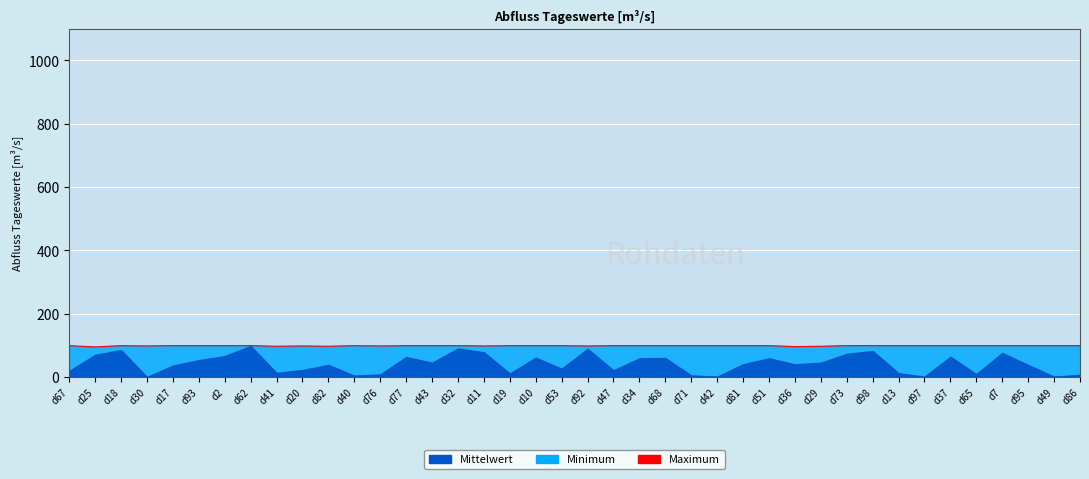

The chart shows a value of 47 at d13. True or false?

False